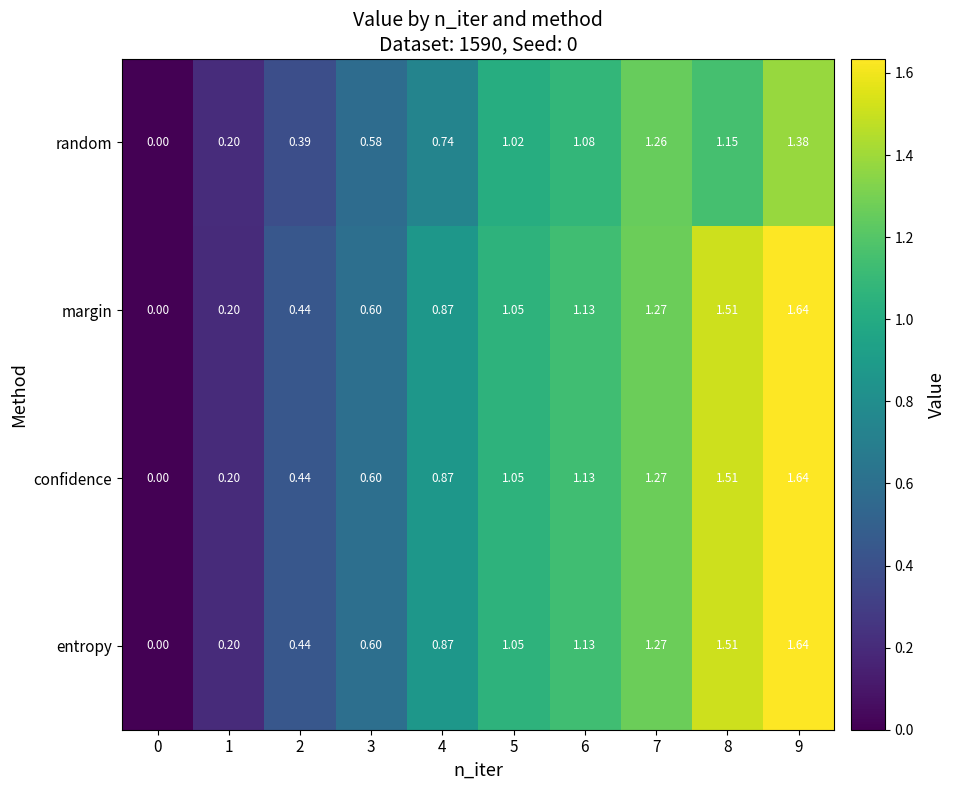

How many data points in margin are above 1?

5